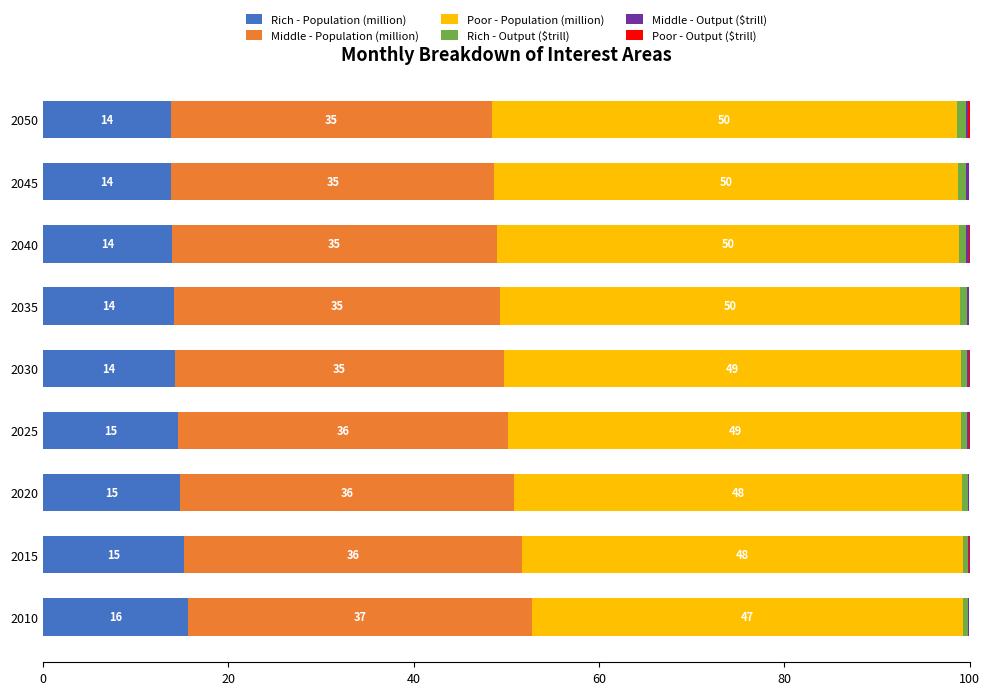

True or false: Rich - Population (million) has a value of 15.7 at 2010.

True